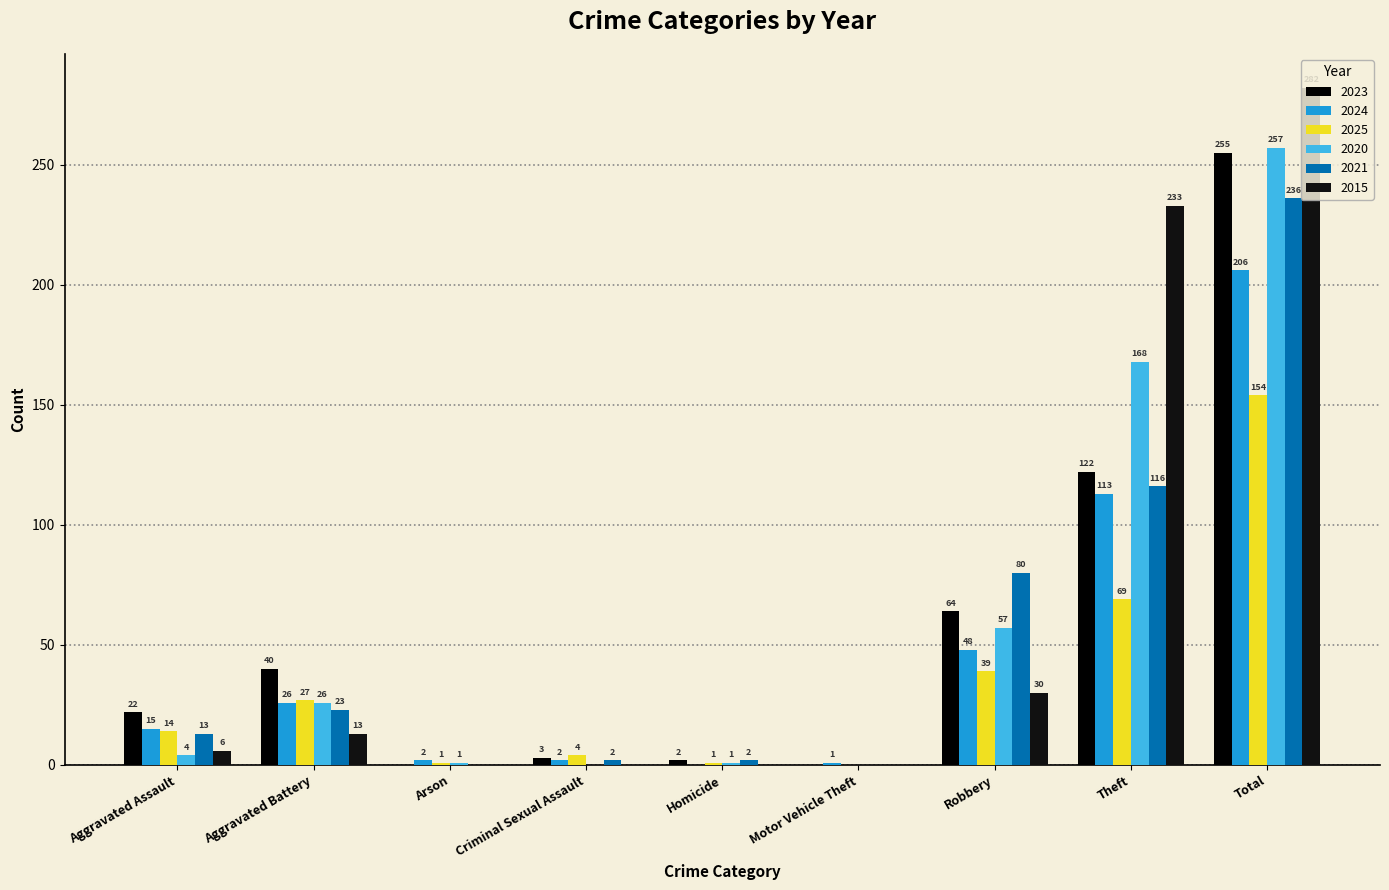

What is the spread (max minus min) of values at Total?

128